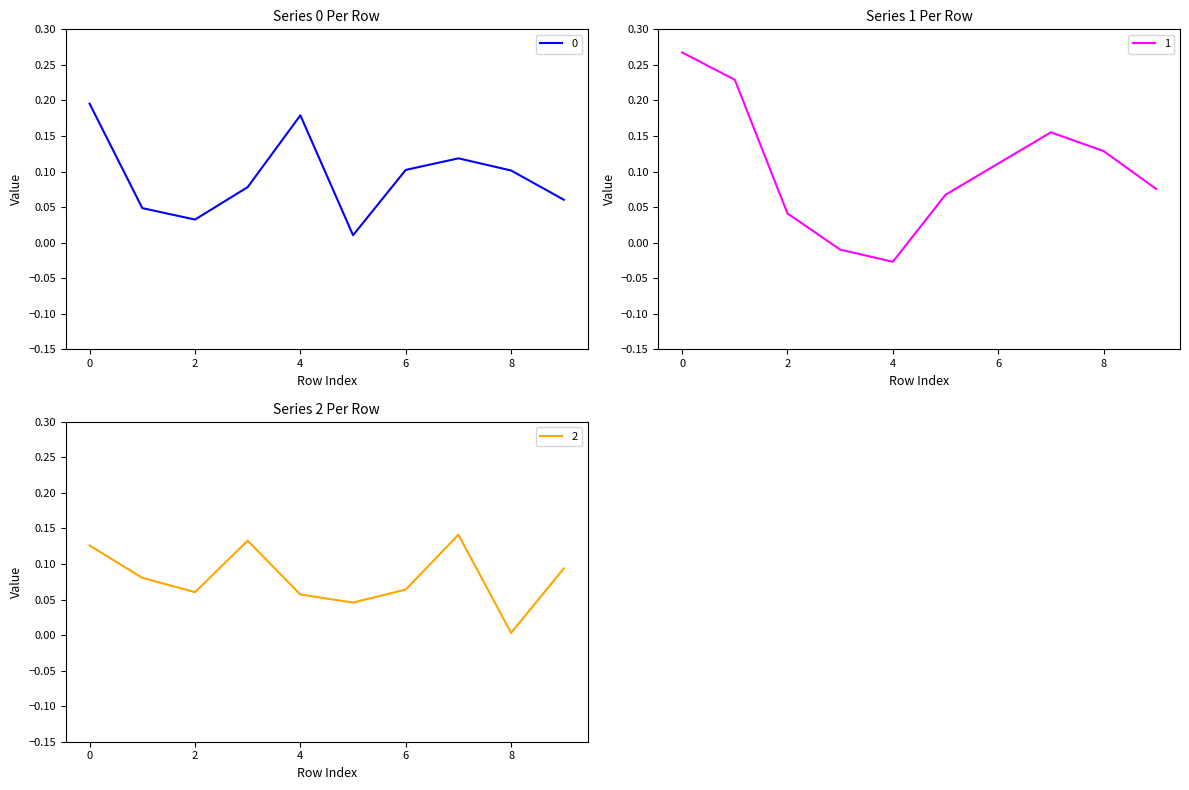

The 0 series shows 0.0 at 2. True or false?

True